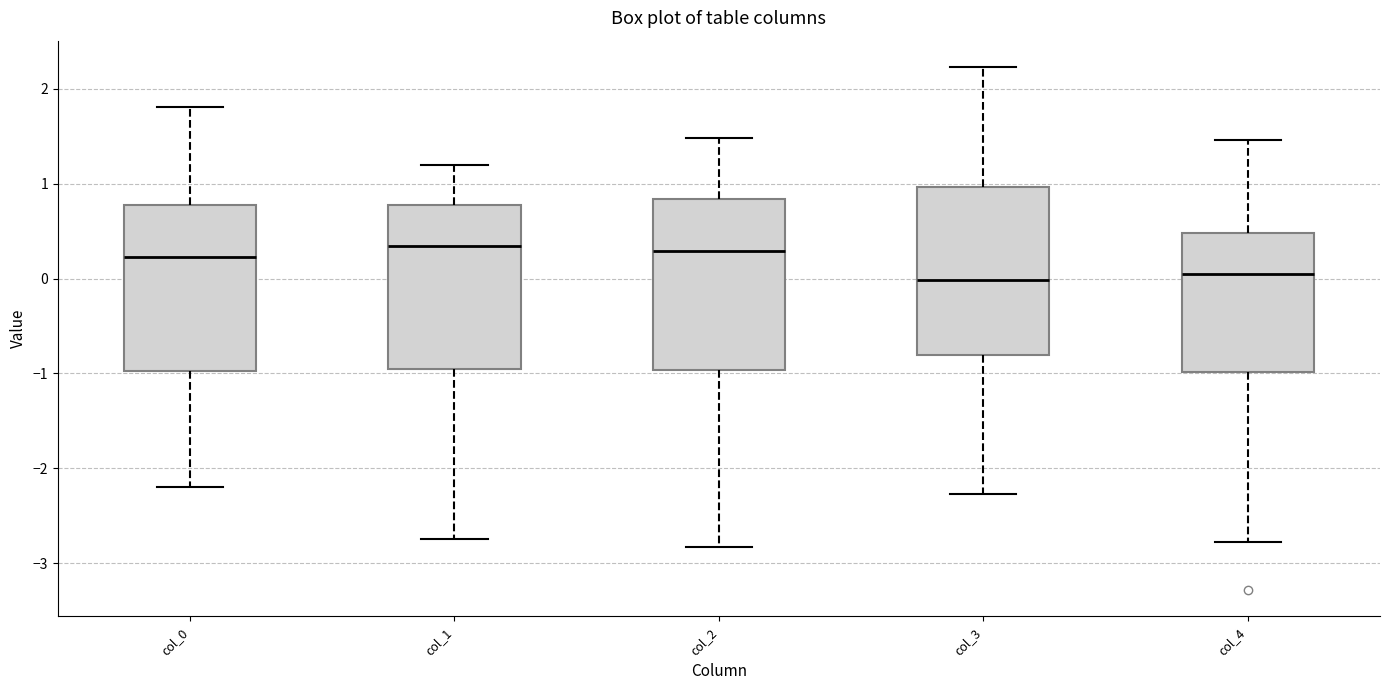

Reading left to right, transcribe this box plot: for each box, give where its median line is, the range the box spans, and where its two whiskers end, as read against the y-axis. The values are not printed on the chart, so give them approximately, as read against the axis.

col_0: median 0.2, box -1.0 to 0.8, whiskers -2.2 to 1.8
col_1: median 0.3, box -1.0 to 0.8, whiskers -2.7 to 1.2
col_2: median 0.3, box -1.0 to 0.8, whiskers -2.8 to 1.5
col_3: median 0.0, box -0.8 to 1.0, whiskers -2.3 to 2.2
col_4: median 0.1, box -1.0 to 0.5, whiskers -2.8 to 1.5